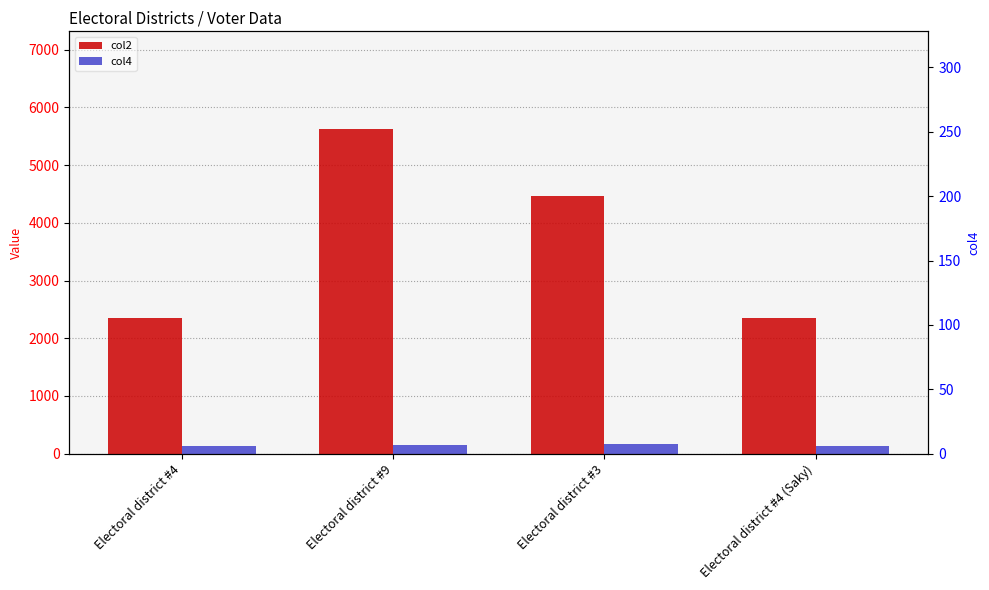

What is the value of the col2 bar at the 1st from the left?

2351